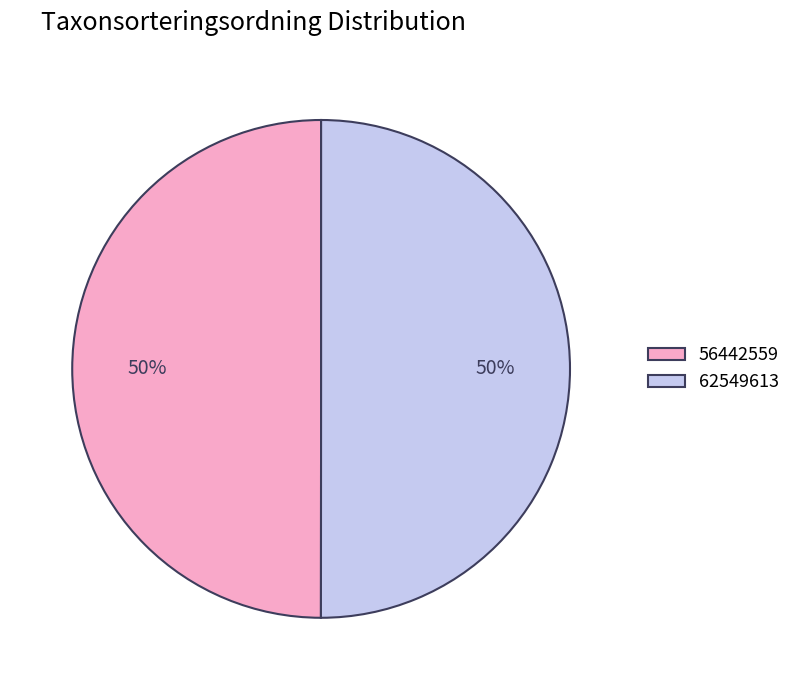

The 56442559 slice represents 50% of the pie. True or false?

True